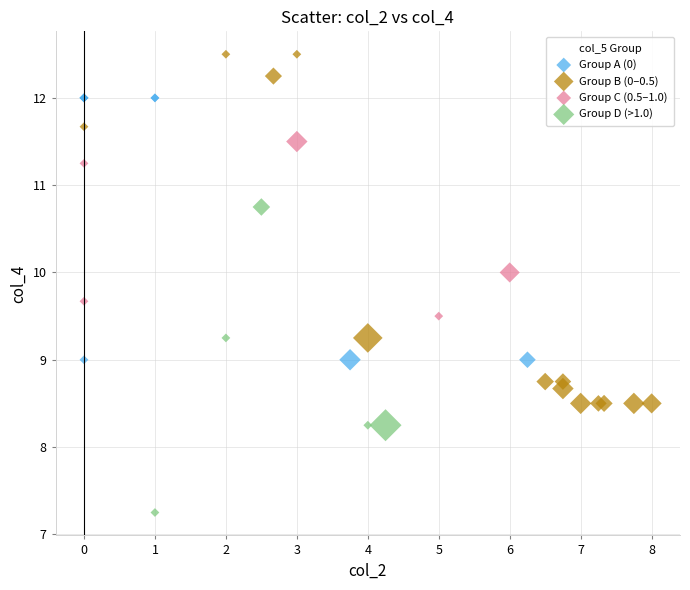

Which series contains the lowest Y value?

Group D (>1.0)